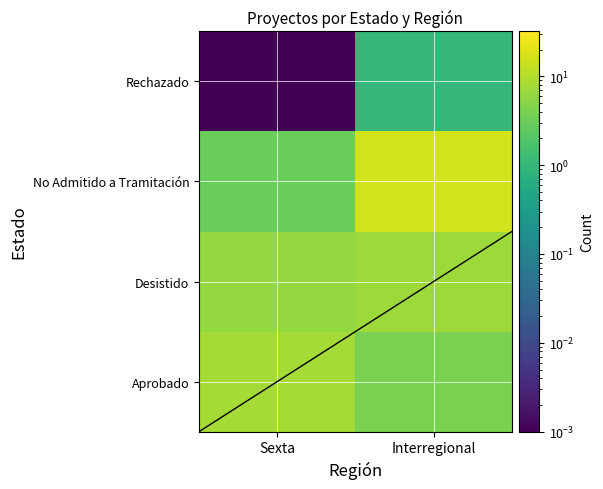

Rank the series by their maximum value, from lowest to highest.

Rechazado, Desistido, Aprobado, No Admitido a Tramitación